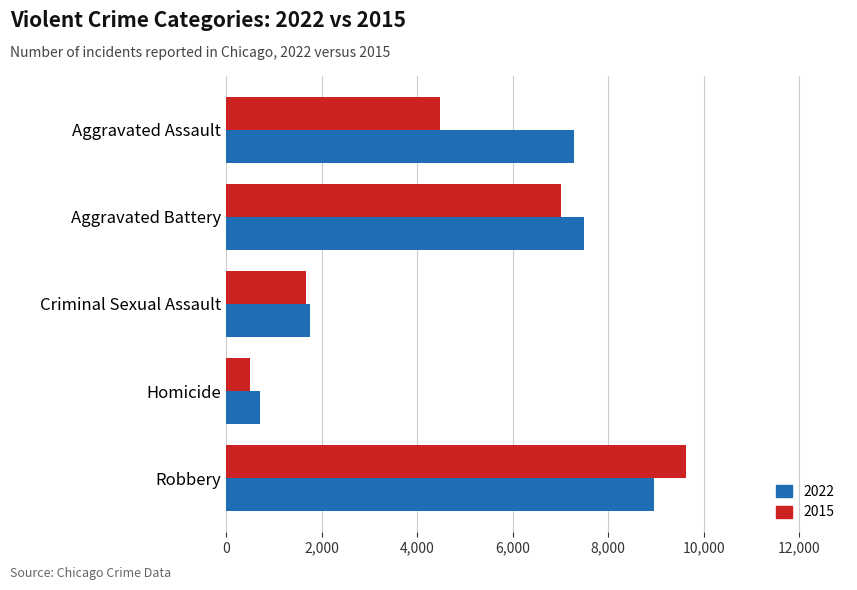

What is the difference between the second highest and second lowest values in the 2022 series?

5719